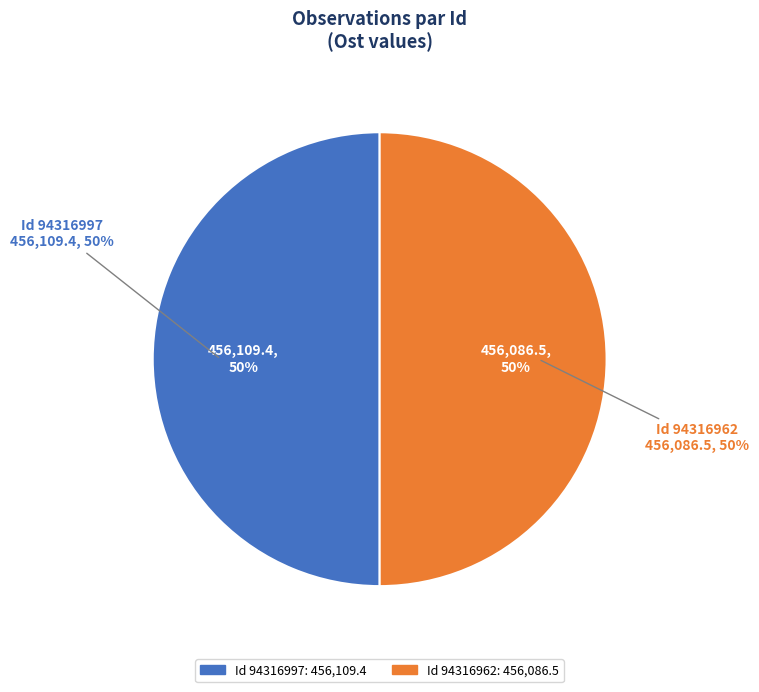

To the nearest percent, what is the average slice percentage?

50%